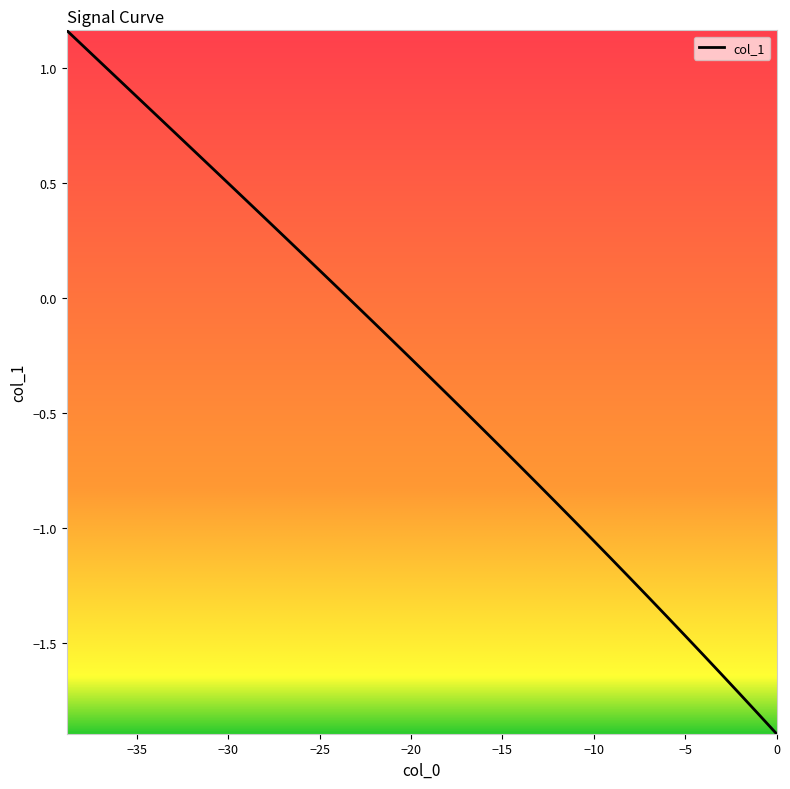

What is the difference between the maximum and minimum values?

3.1